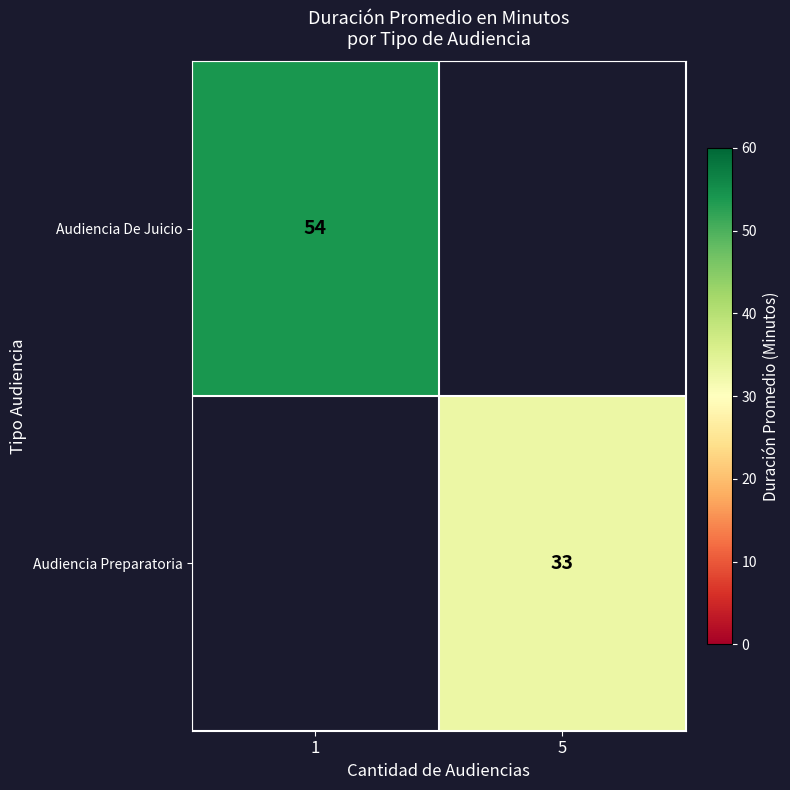

Is it true that Audiencia De Juicio equals 33 at 1?

False